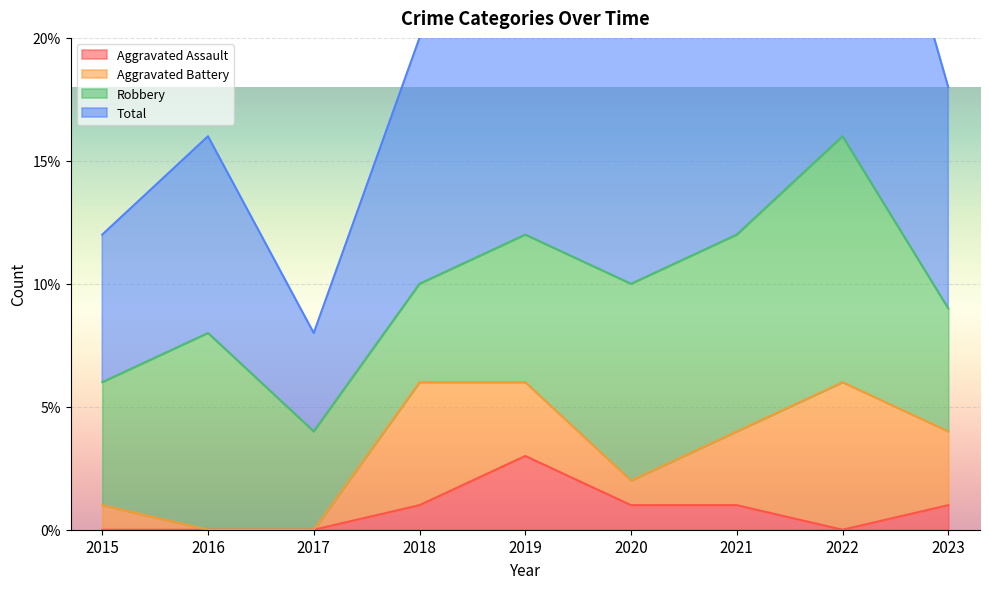

How many interior local valleys does the Aggravated Assault series have?

1